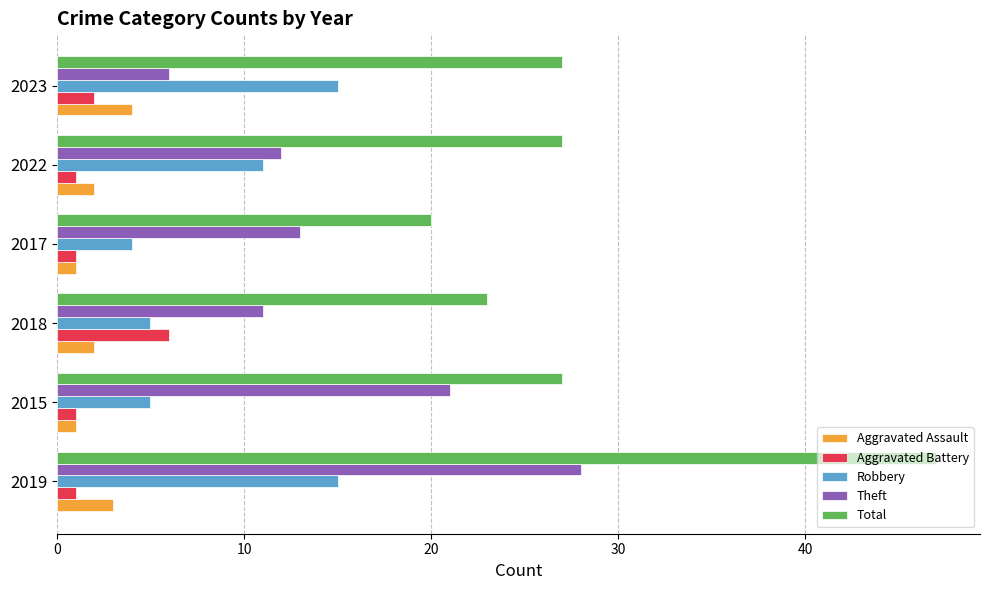

Which series has the largest total across all categories?

Total